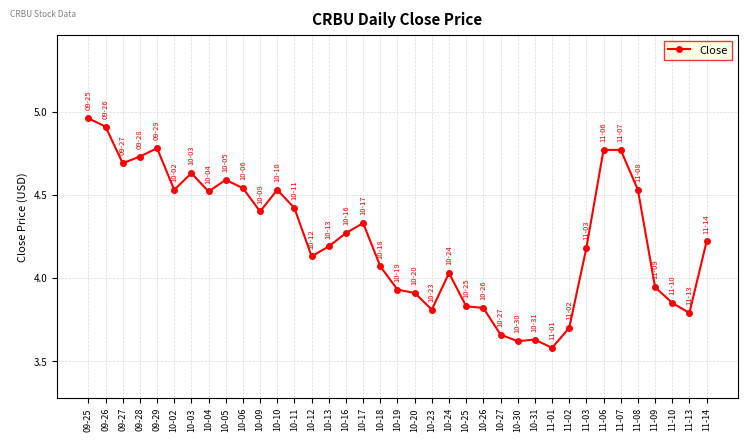

What is the label of the 28th point from the left?

11-01